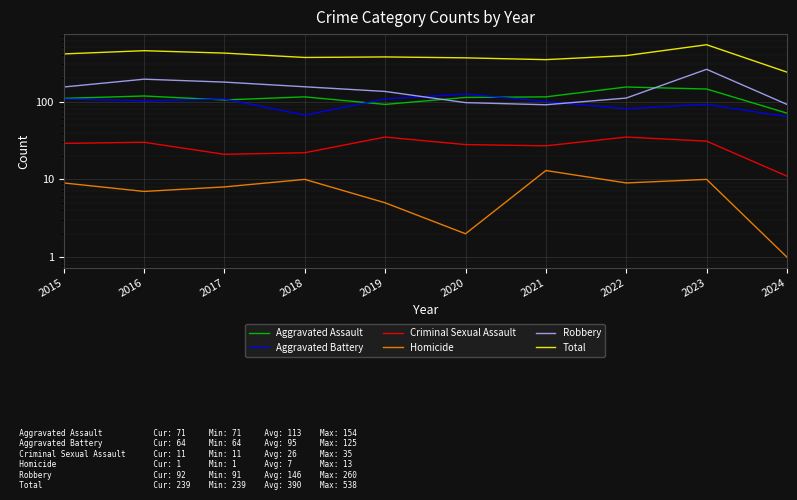

What value does the Aggravated Battery series have at 2021, to the nearest 5?

100